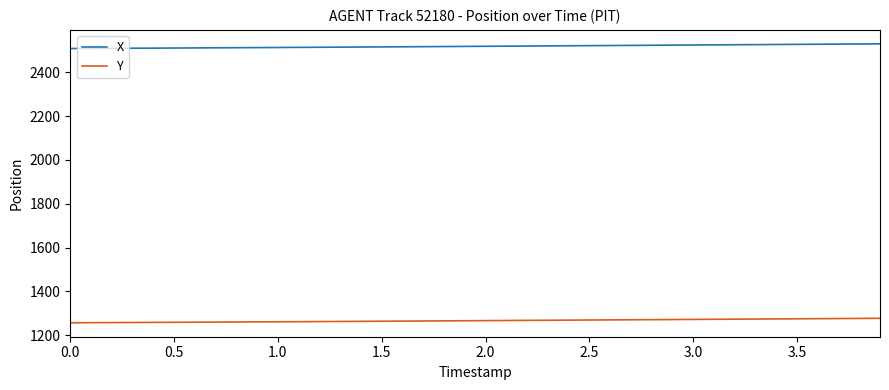

List the series in order of their peak value, lowest first.

Y, X